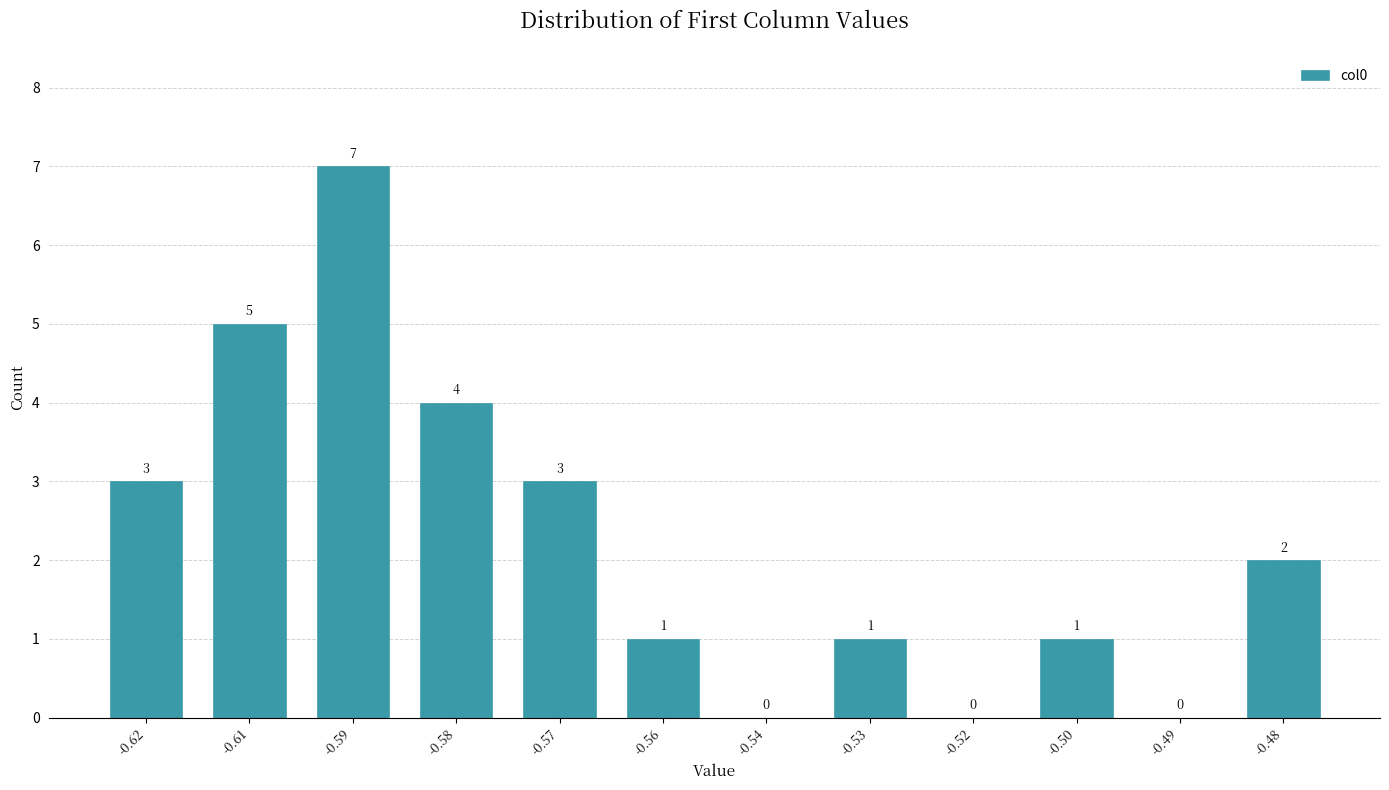

Reading right to left, list all the values displayed in this chart.

-0.48=2	-0.49=0	-0.50=1	-0.52=0	-0.53=1	-0.54=0	-0.56=1	-0.57=3	-0.58=4	-0.59=7	-0.61=5	-0.62=3